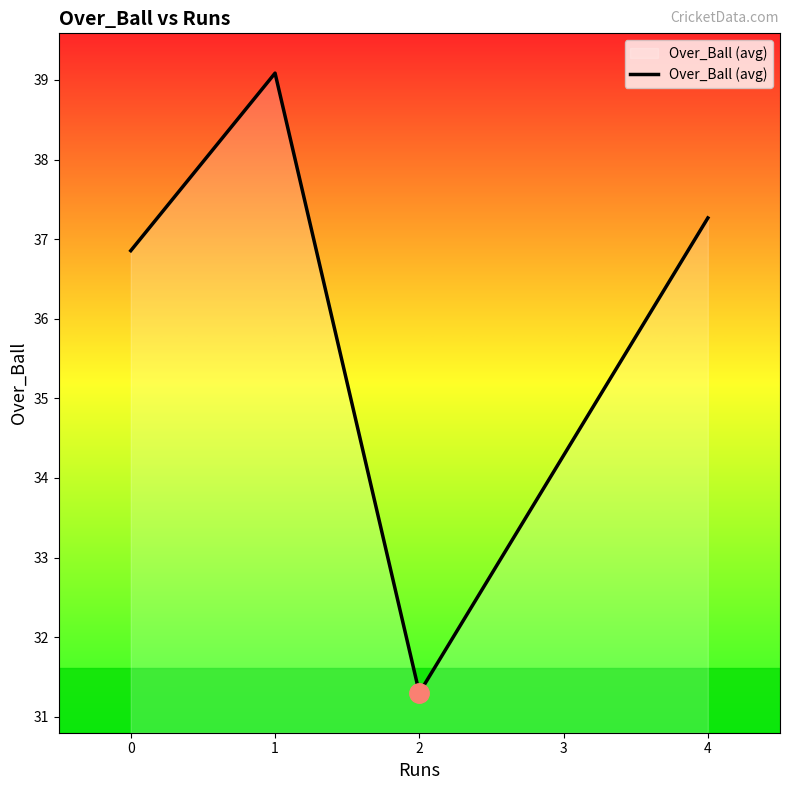

True or false: the data shows 22.3 at 2.

False